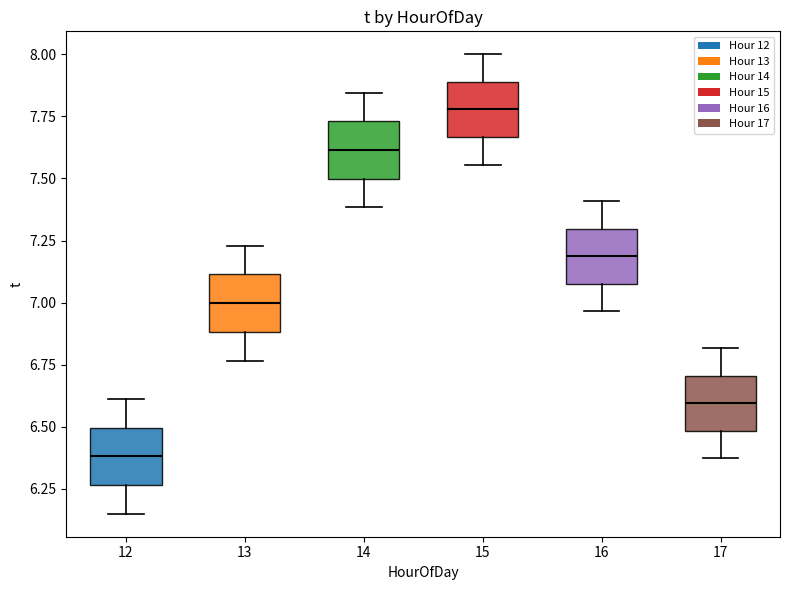

Reading left to right, read every box against the y-axis: the position of its median line, the range the box covers, and the ends of its whiskers. The values are not printed on the chart, so give them approximately, as read against the axis.

12: median 6.40, box 6.25 to 6.50, whiskers 6.15 to 6.60
13: median 7.00, box 6.90 to 7.10, whiskers 6.75 to 7.25
14: median 7.60, box 7.50 to 7.75, whiskers 7.40 to 7.85
15: median 7.80, box 7.65 to 7.90, whiskers 7.55 to 8.00
16: median 7.20, box 7.10 to 7.30, whiskers 6.95 to 7.40
17: median 6.60, box 6.50 to 6.70, whiskers 6.35 to 6.80